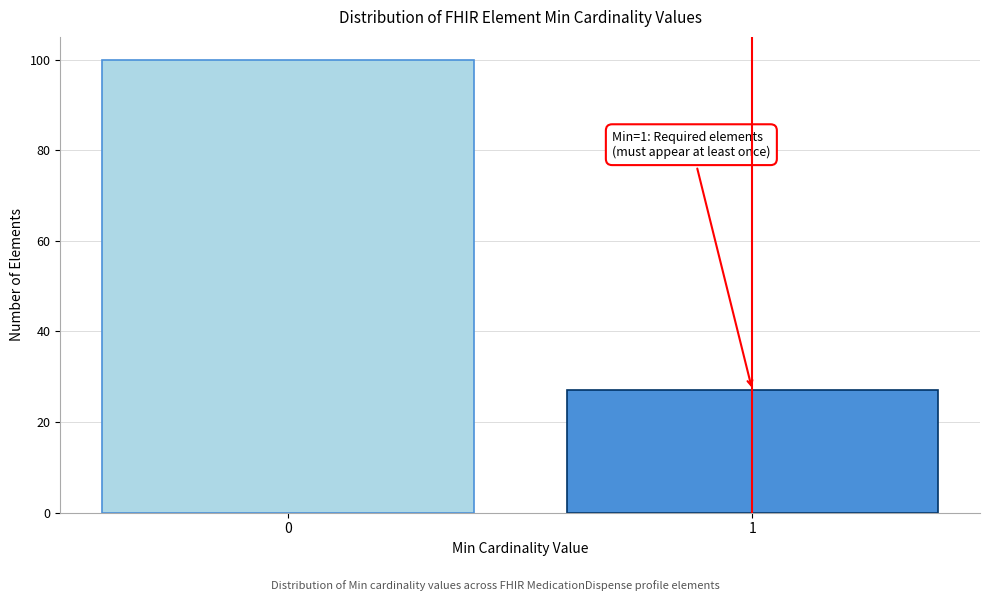

Reading right to left, what are all the values shown in this chart?

27	100